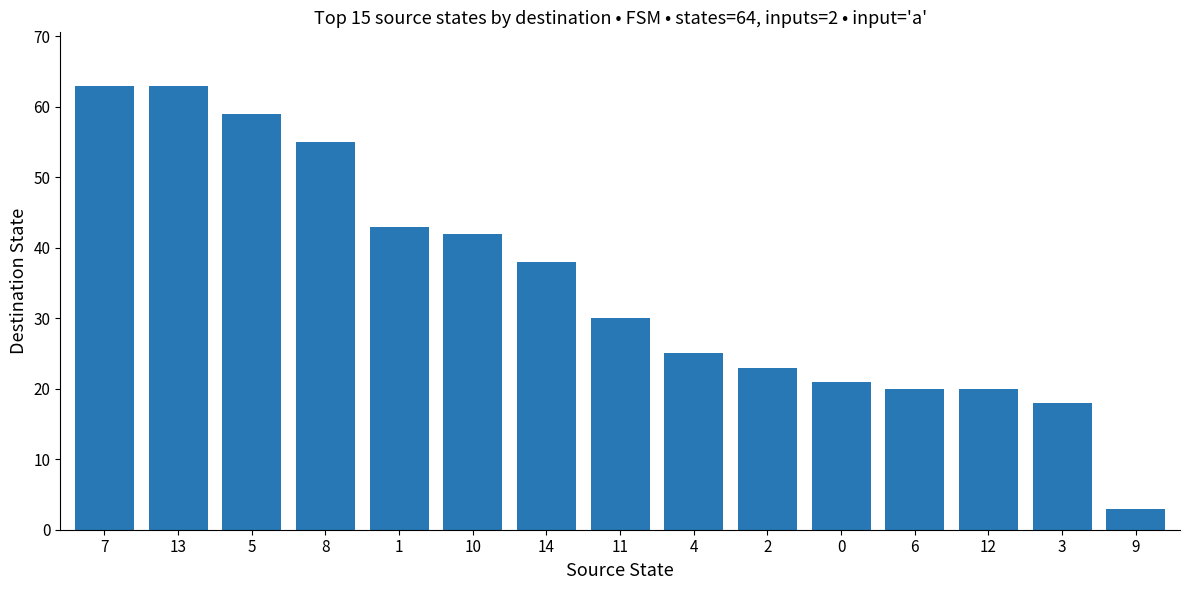

The chart shows a value of 11 at 0. True or false?

False